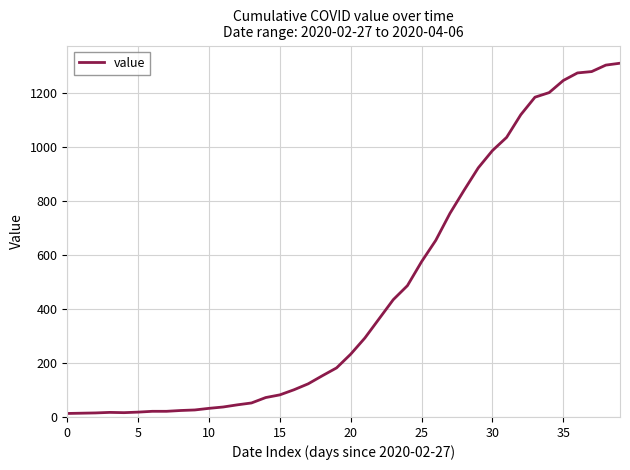

What is the difference between the maximum and minimum values?

1299